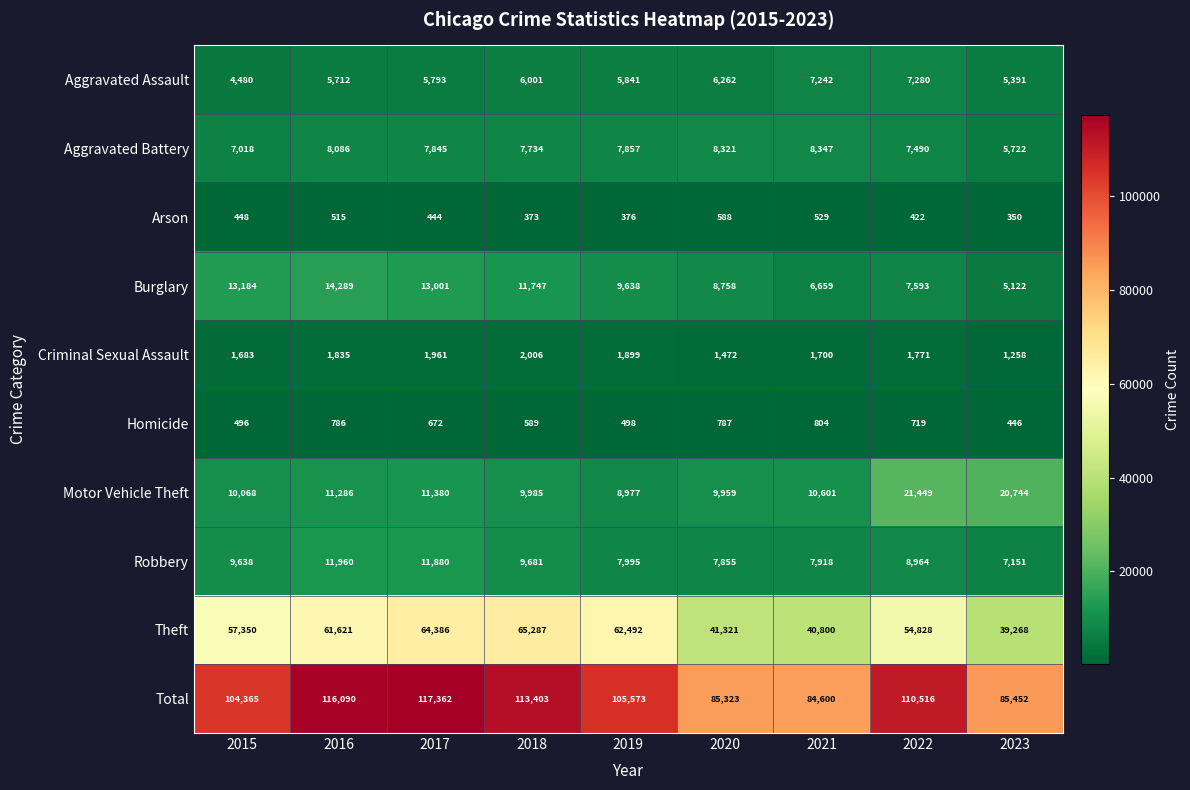

At which category is the sum across all series the highest?

2017